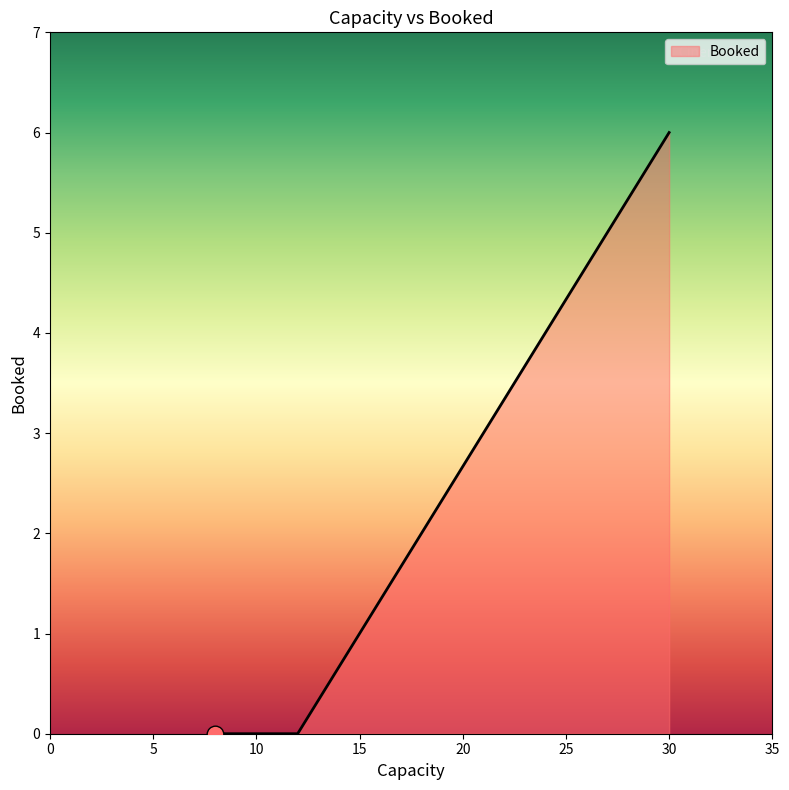

How many values are between 0 and 6?

3